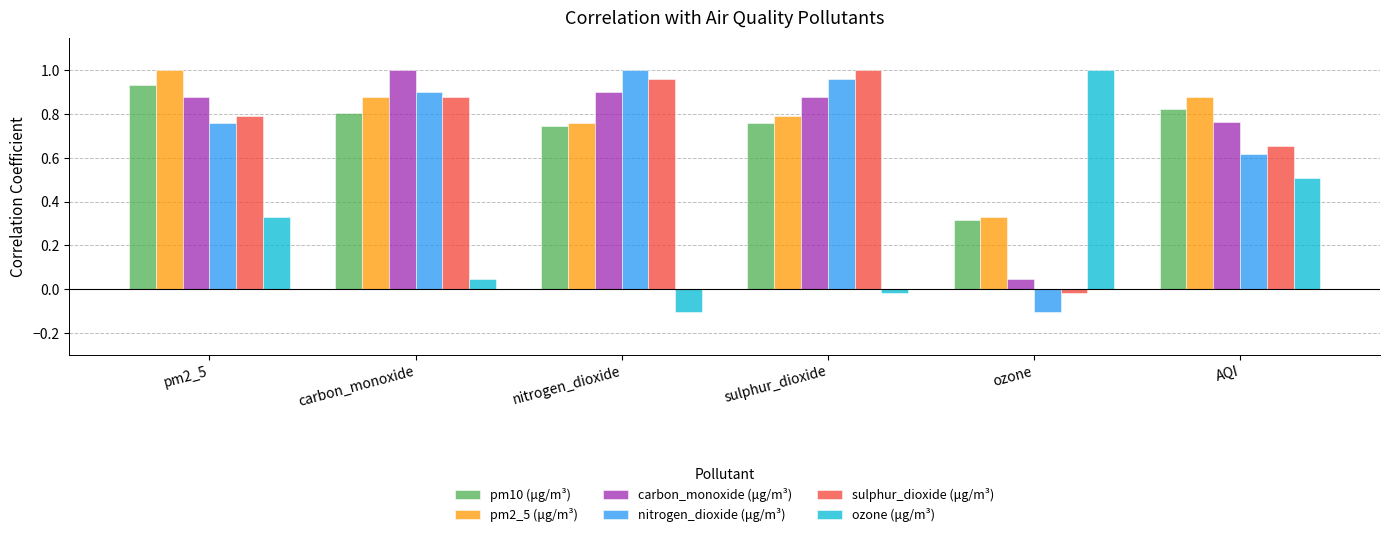

At which label does pm10 (μg/m³) reach its peak?

pm2_5